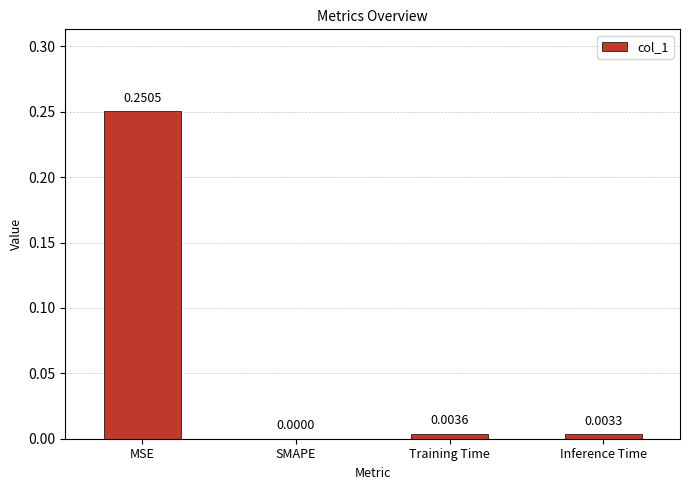

Are the bars horizontal?

No